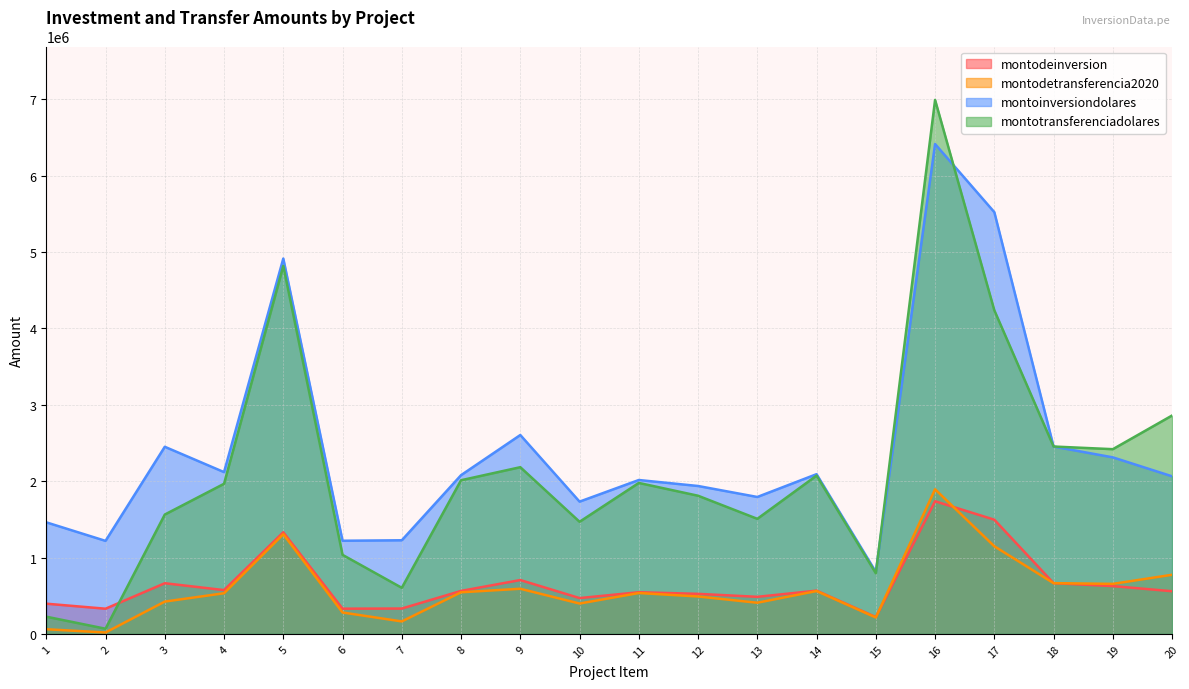

True or false: montodetransferencia2020 has more than 0 points higher than both neighbors.

True